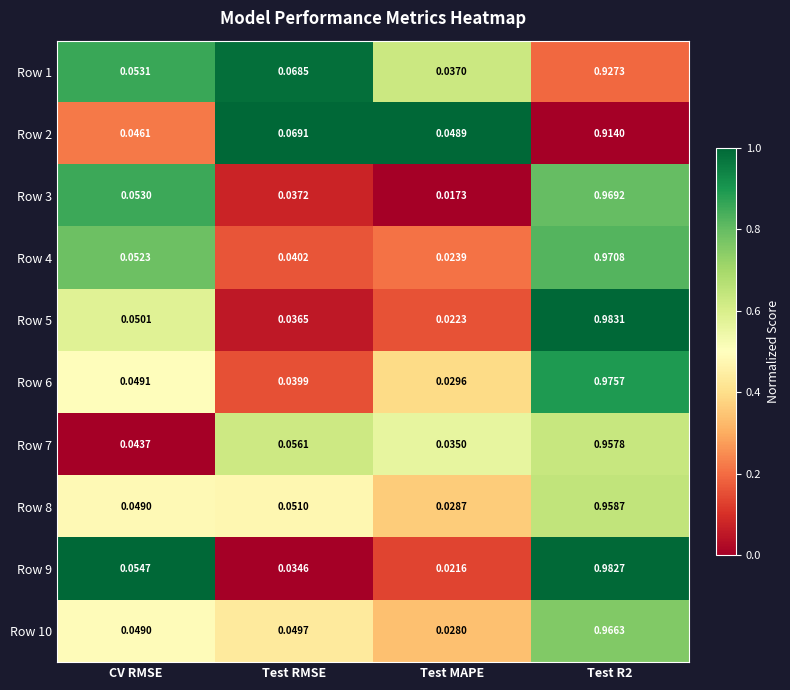

What is the total value across all series at CV RMSE?

0.5